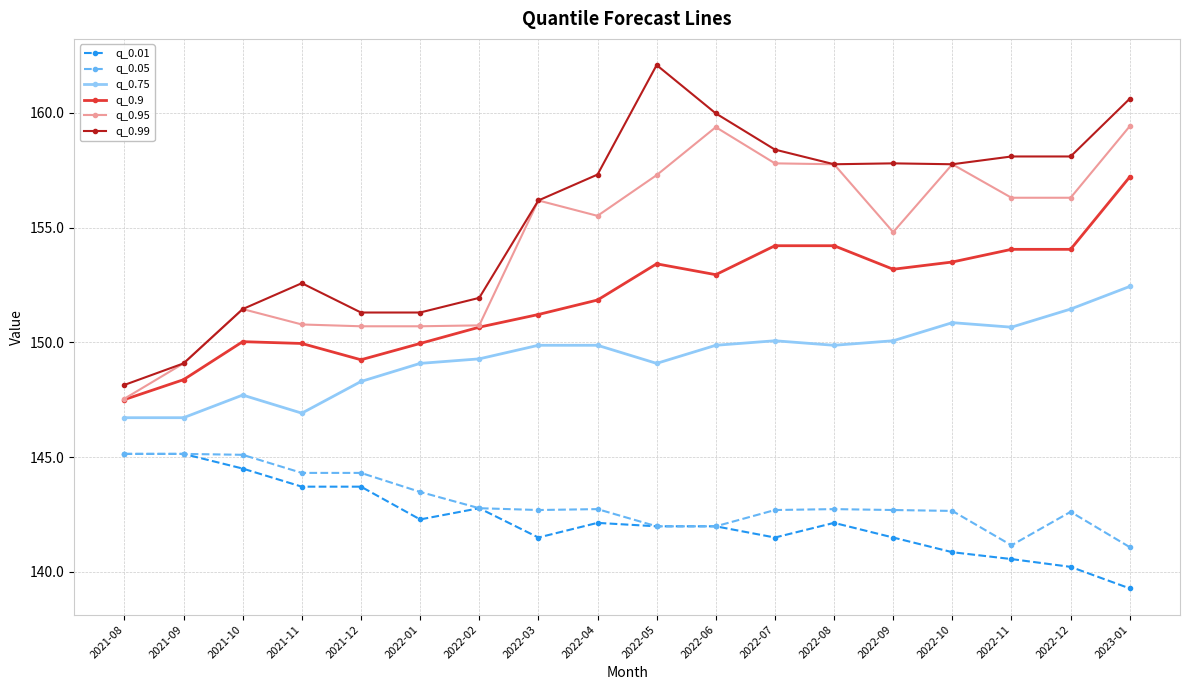

True or false: q_0.75 has more than 0 points higher than both neighbors.

True